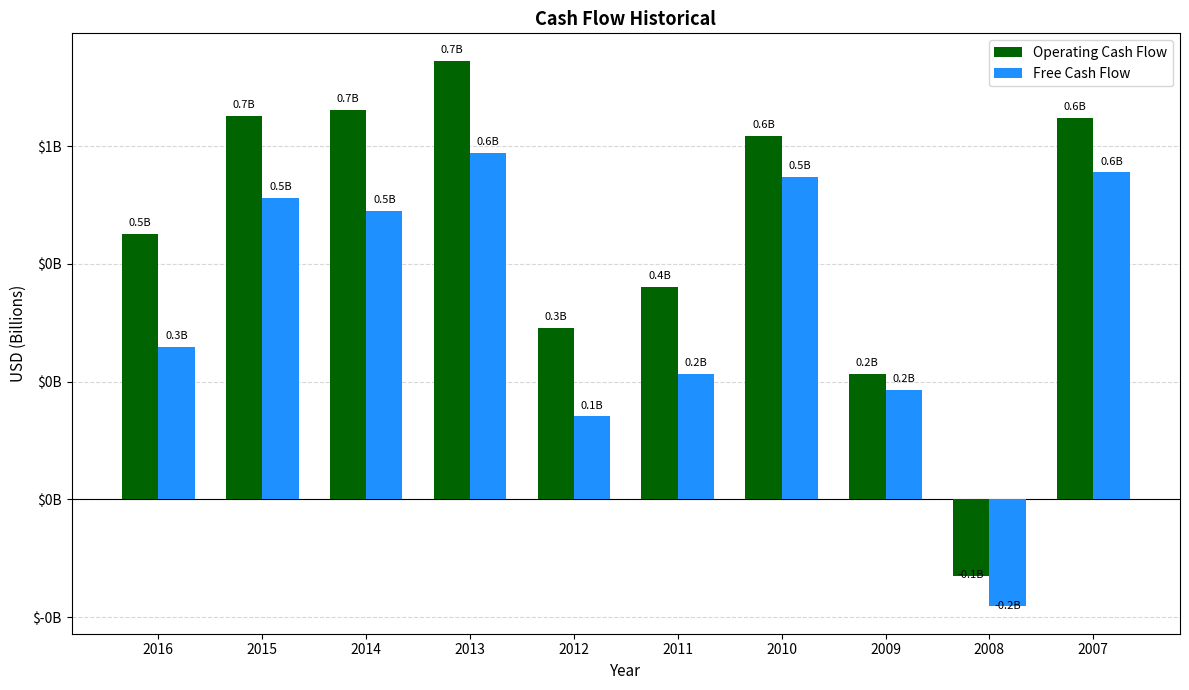

At 2016, list the series in order from largest to smallest.

Operating Cash Flow, Free Cash Flow